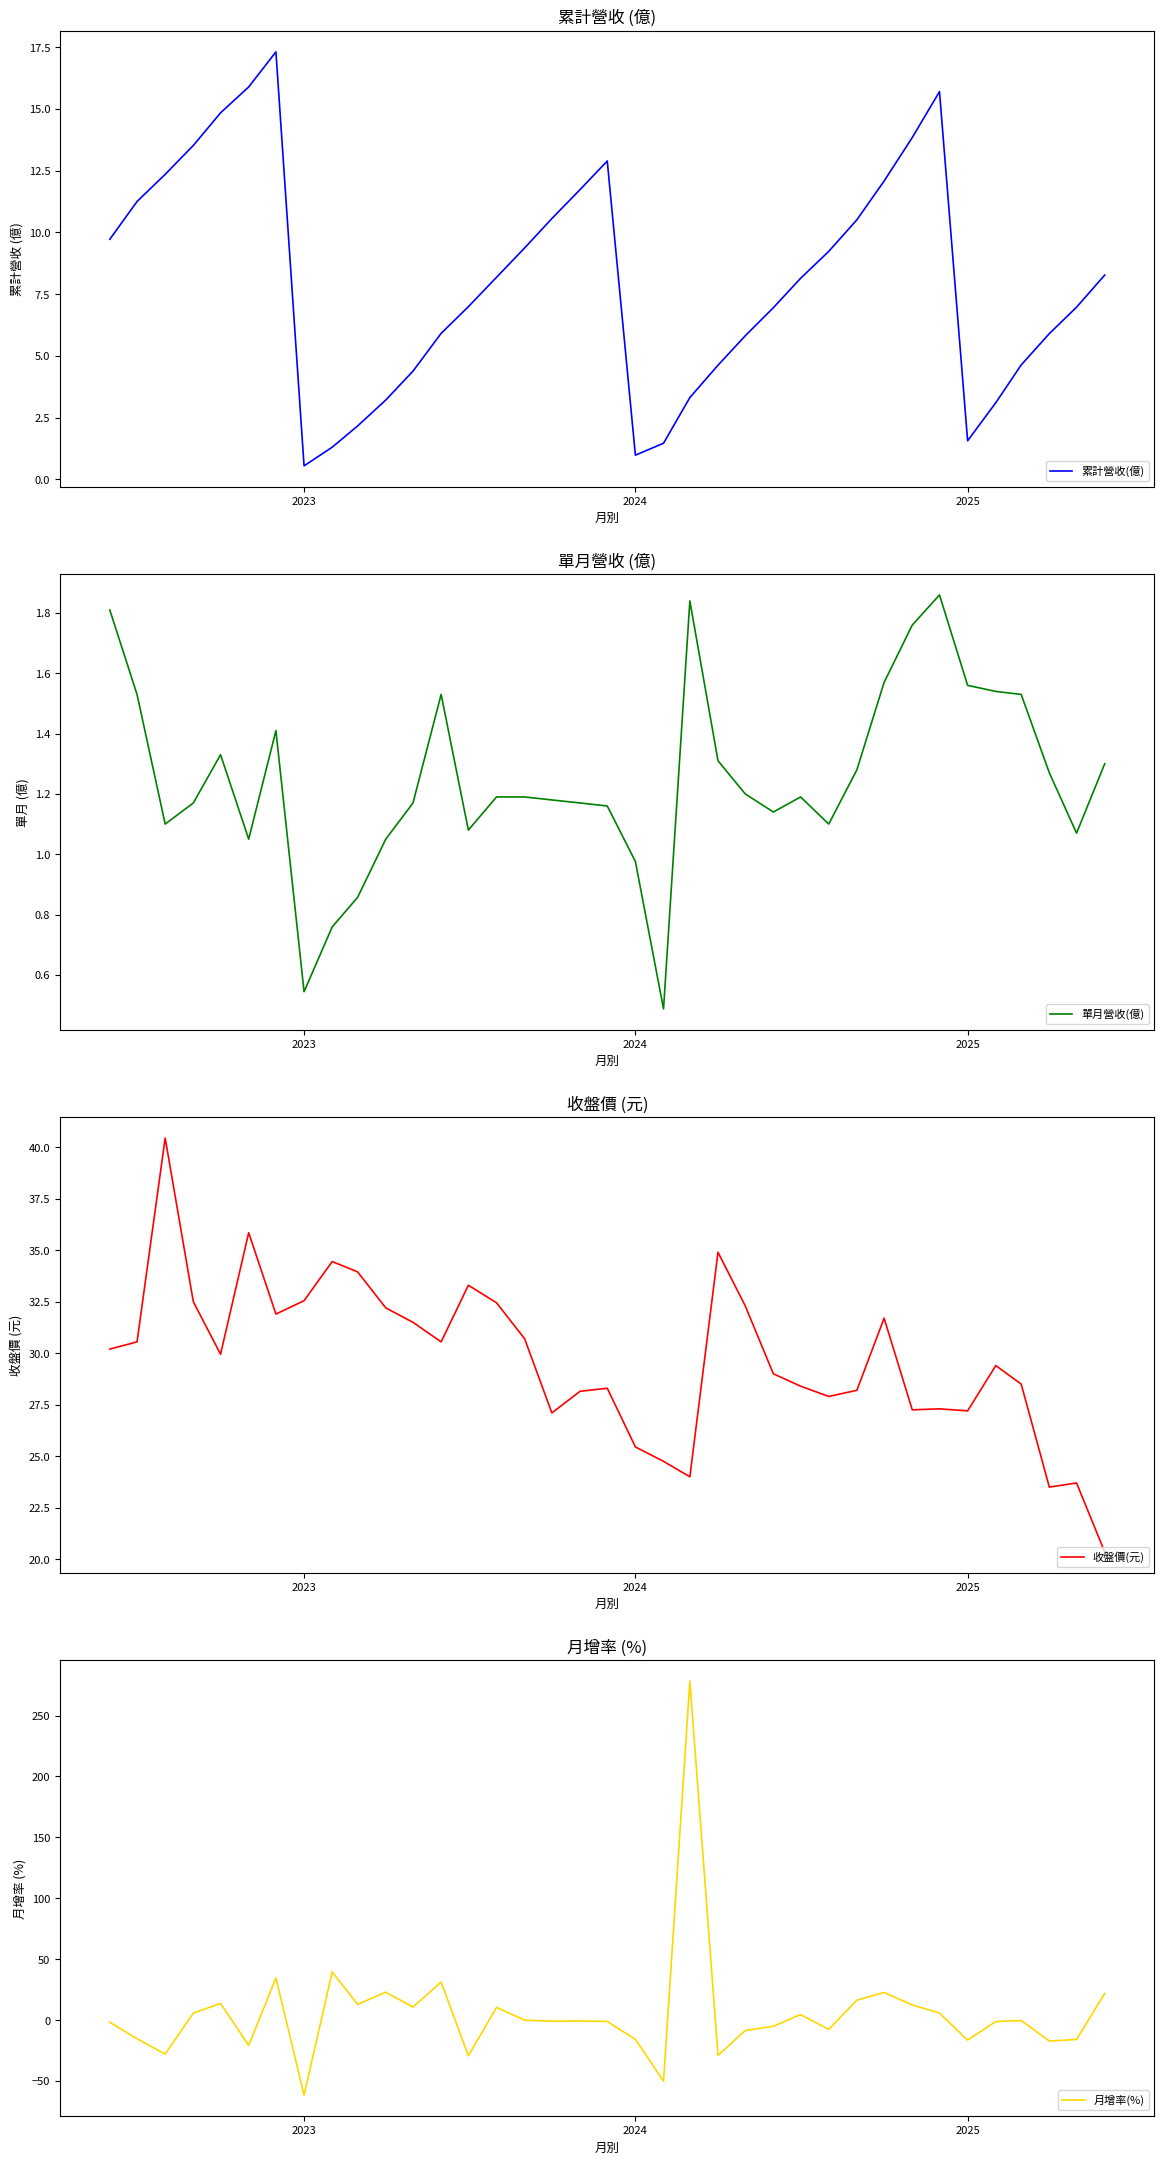

What is the greatest value displayed?

278.3